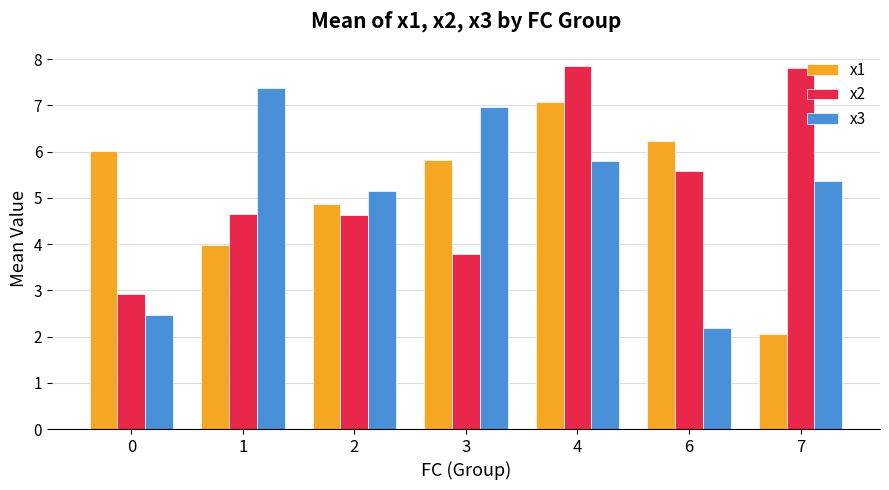

What is the difference between the highest and lowest values at 4?

2.1